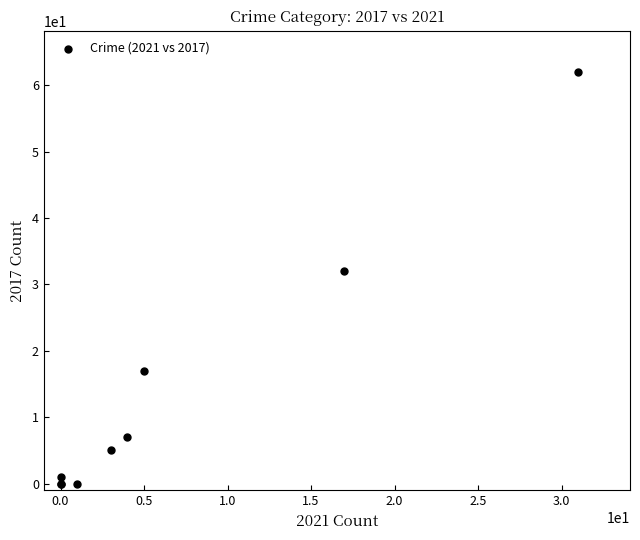

What Y value in the scatter plot is closest to 31?

32